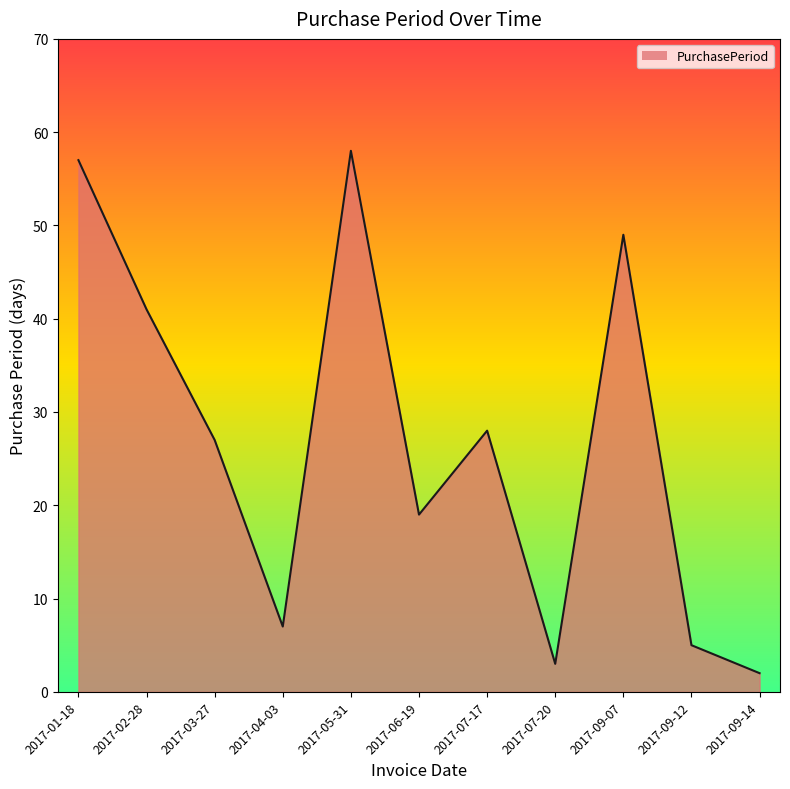

What is the smallest value displayed?

2